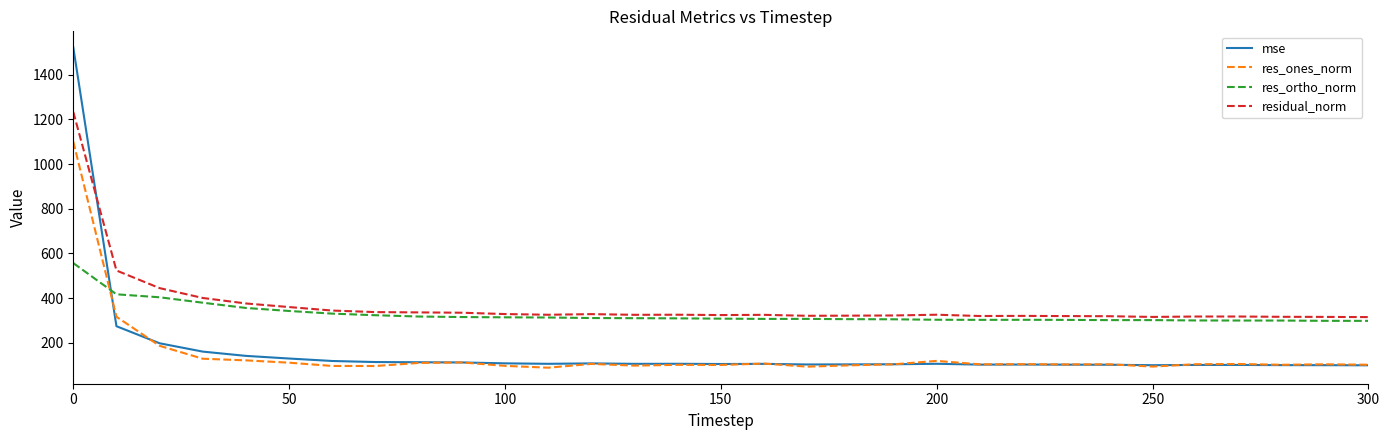

What is the lowest value of the residual_norm series?

315.2